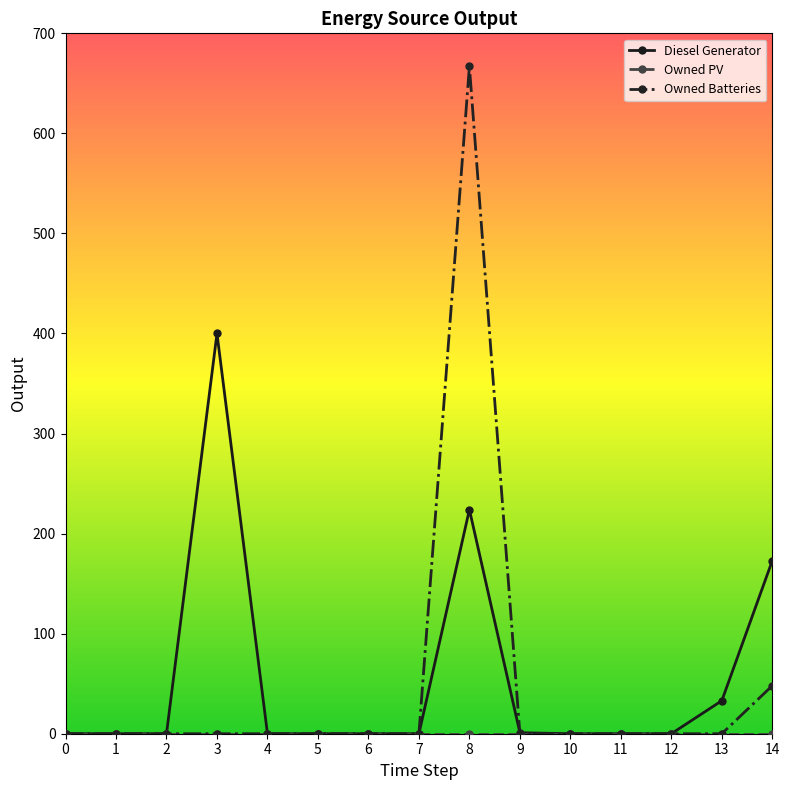

At which category is the sum across all series the highest?

8